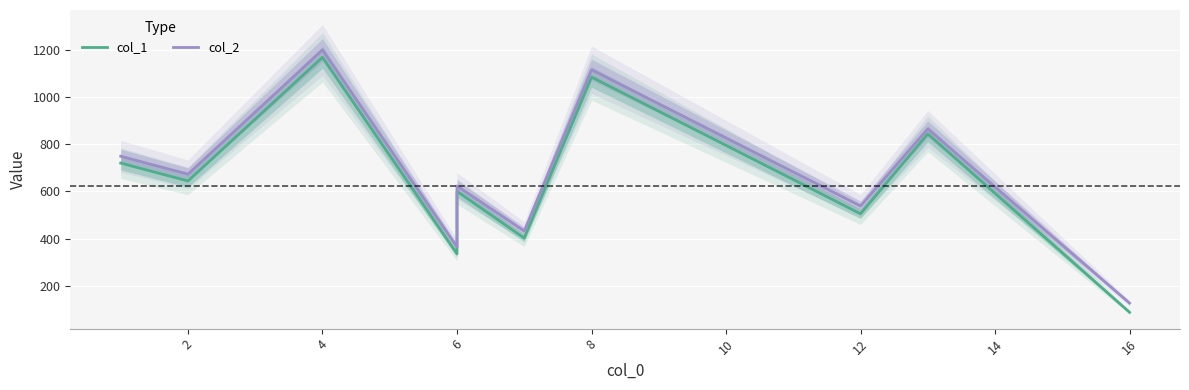

What is the difference between the maximum and minimum values in the col_1 series?

1082